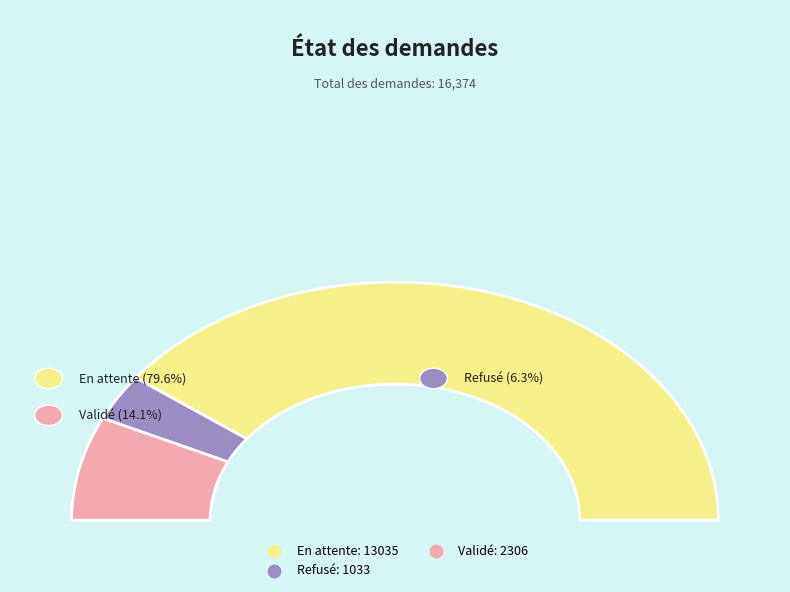

Rank the categories by value from highest to lowest.

En attente, Validé, Refusé